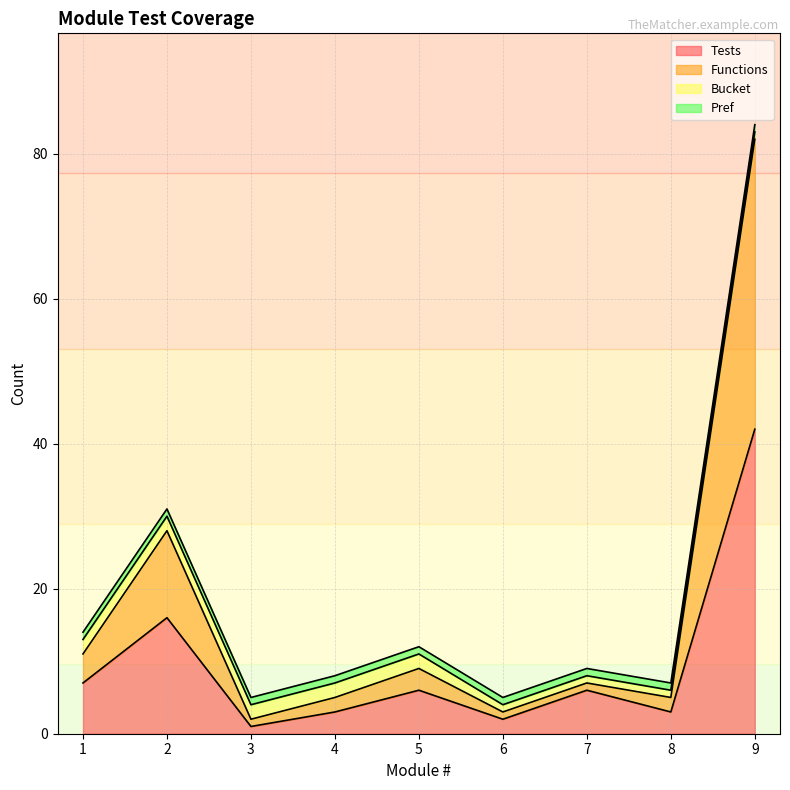

What are all the series names shown in the legend?

Tests, Functions, Bucket, Pref